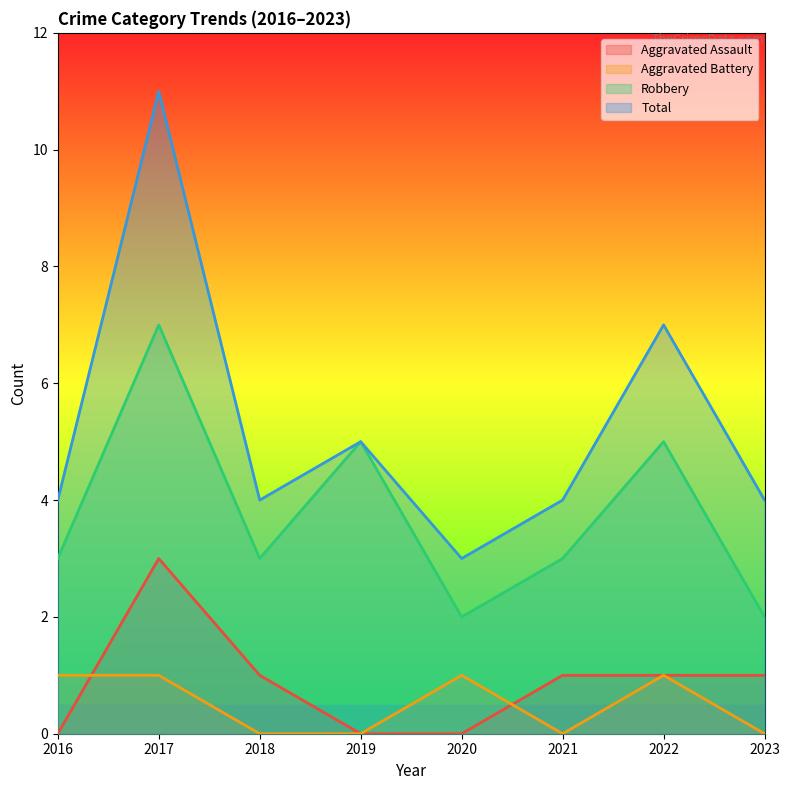

What is the total value across all series at 2019?

10